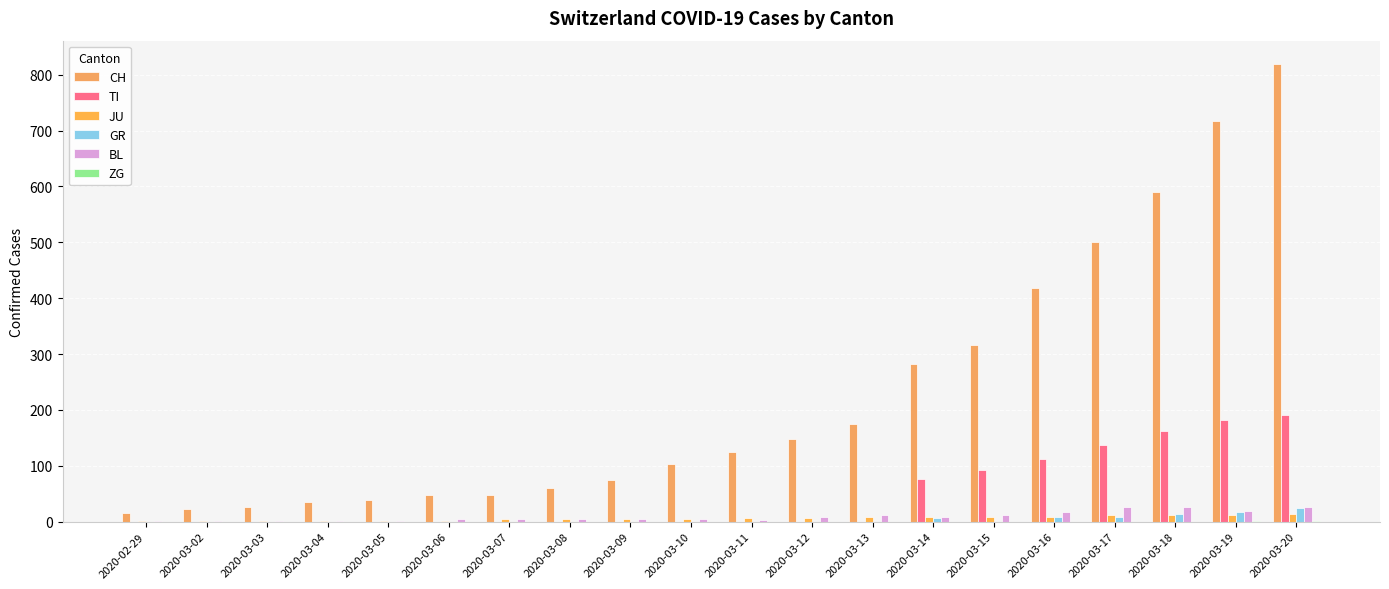

Which series has the largest total across all categories?

CH